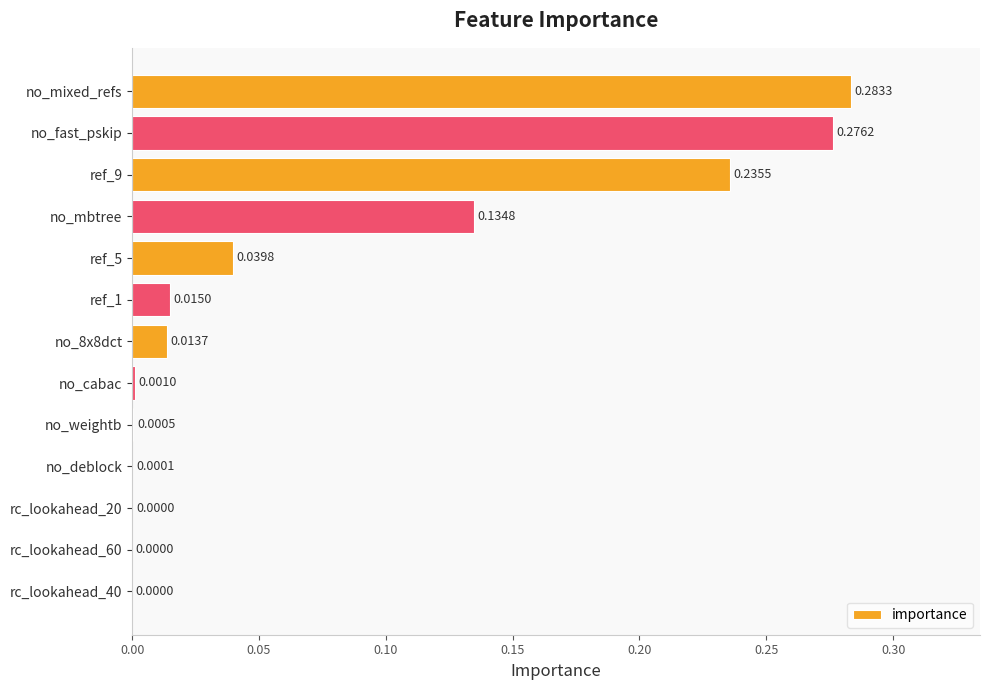

Which has a higher value, no_weightb or rc_lookahead_20?

no_weightb